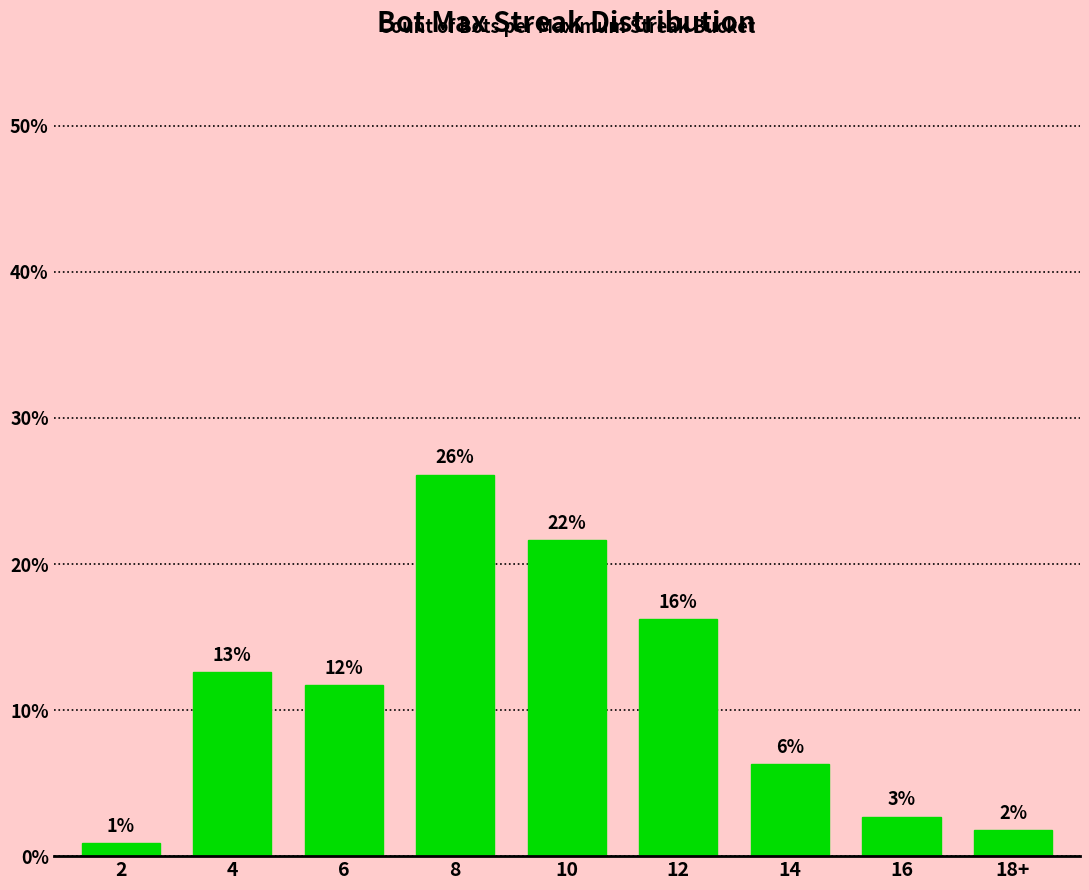

What is the sum of all values?

100.0